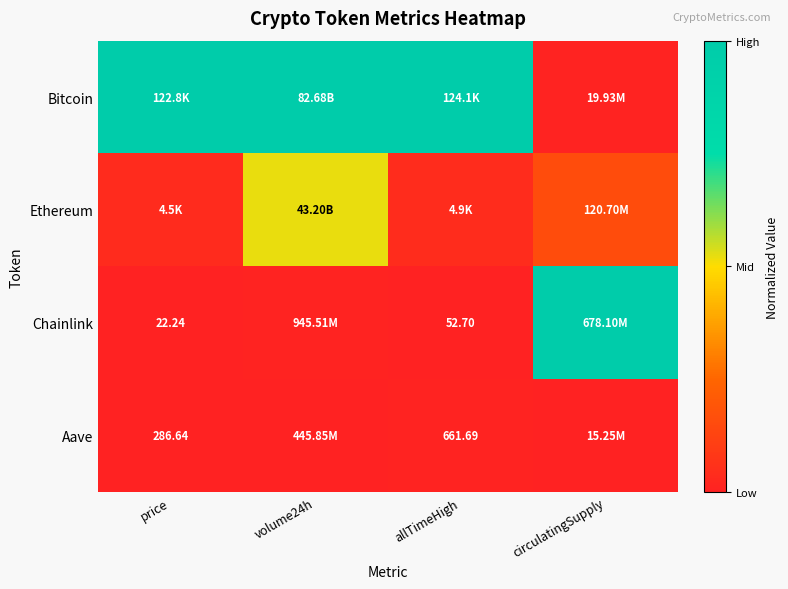

At which label does Ethereum reach its peak?

volume24h